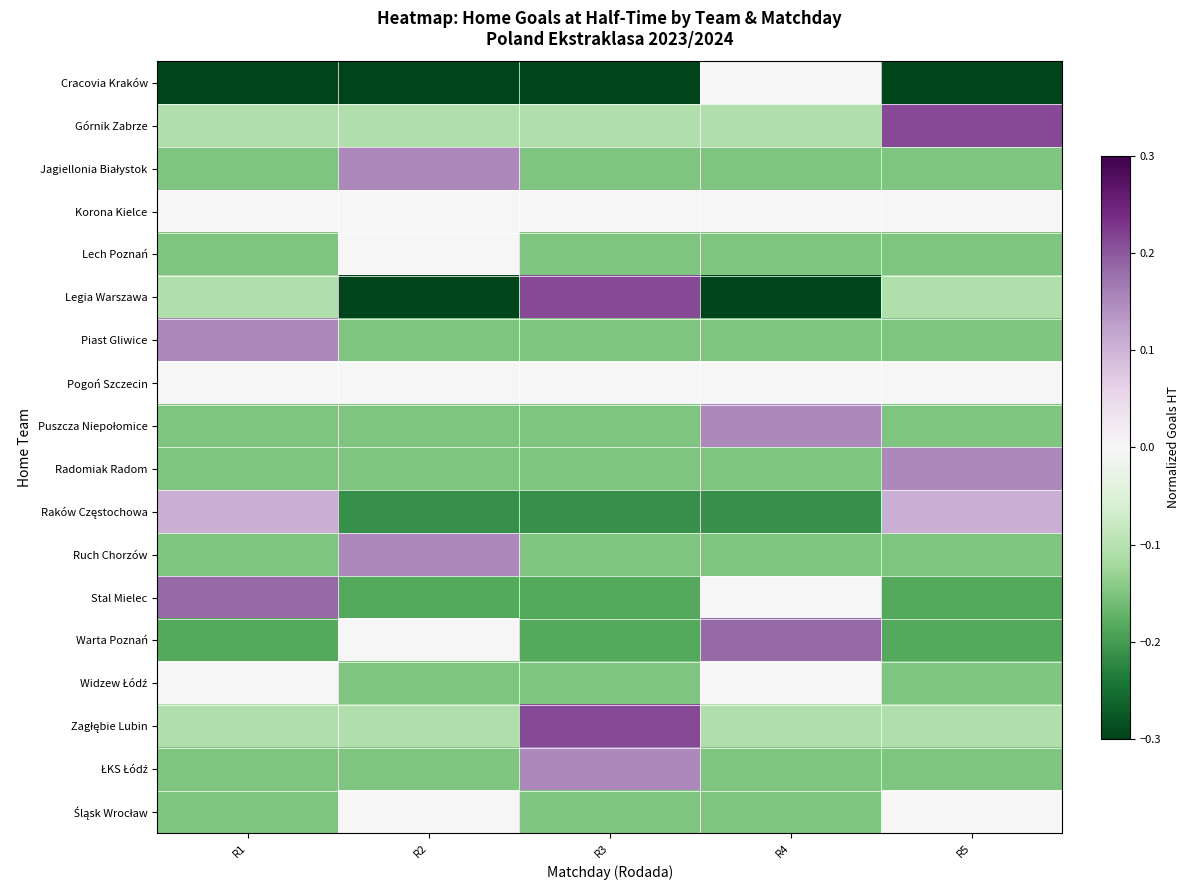

What is the spread (max minus min) of values at R3?

0.5